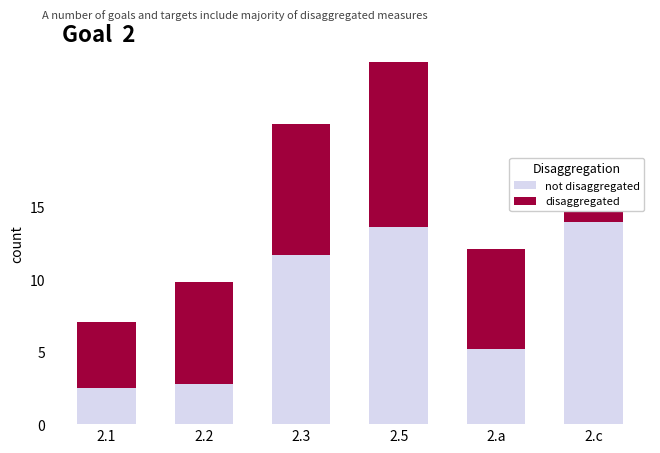

How many groups of bars are there?

6